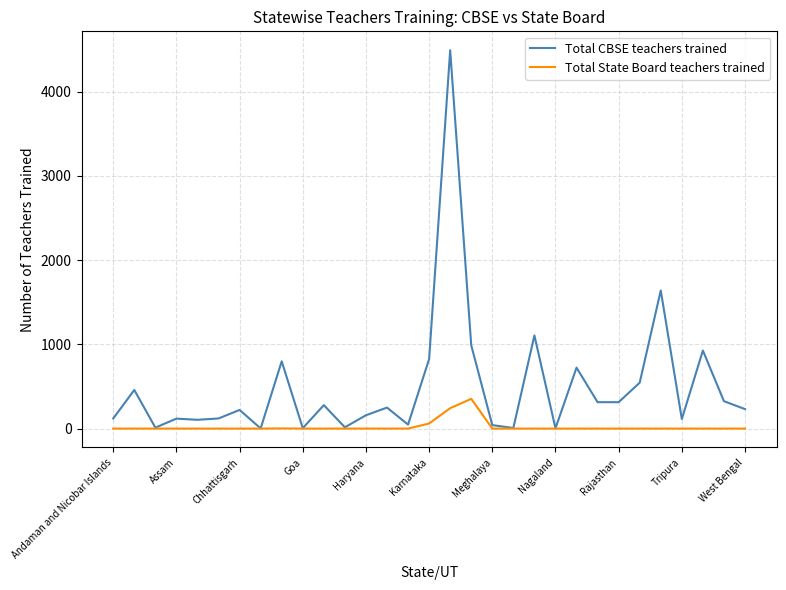

Which series has the largest range (max minus min)?

Total CBSE teachers trained